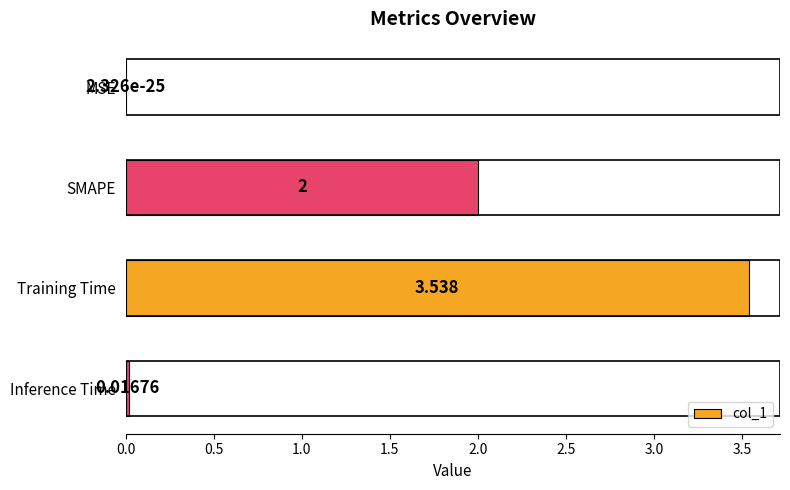

Which label corresponds to the largest value in the chart?

Training Time